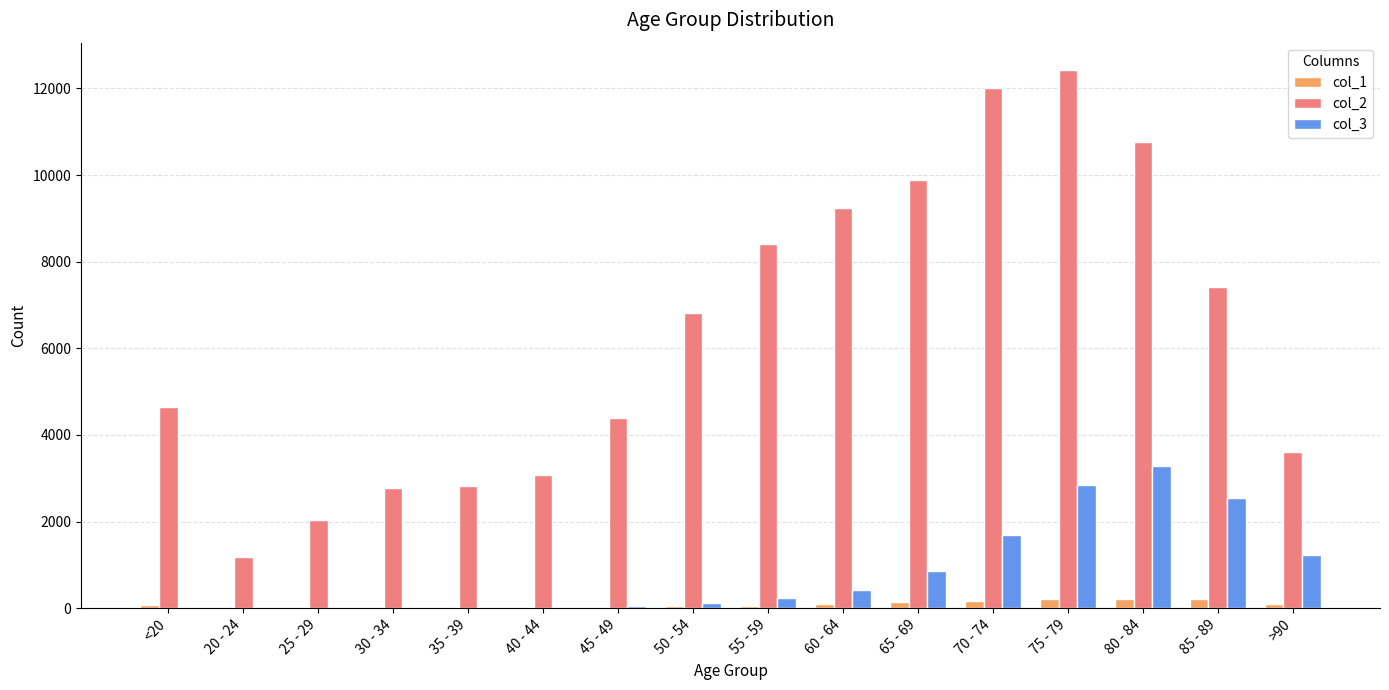

Which category has the highest value across all series?

75 - 79